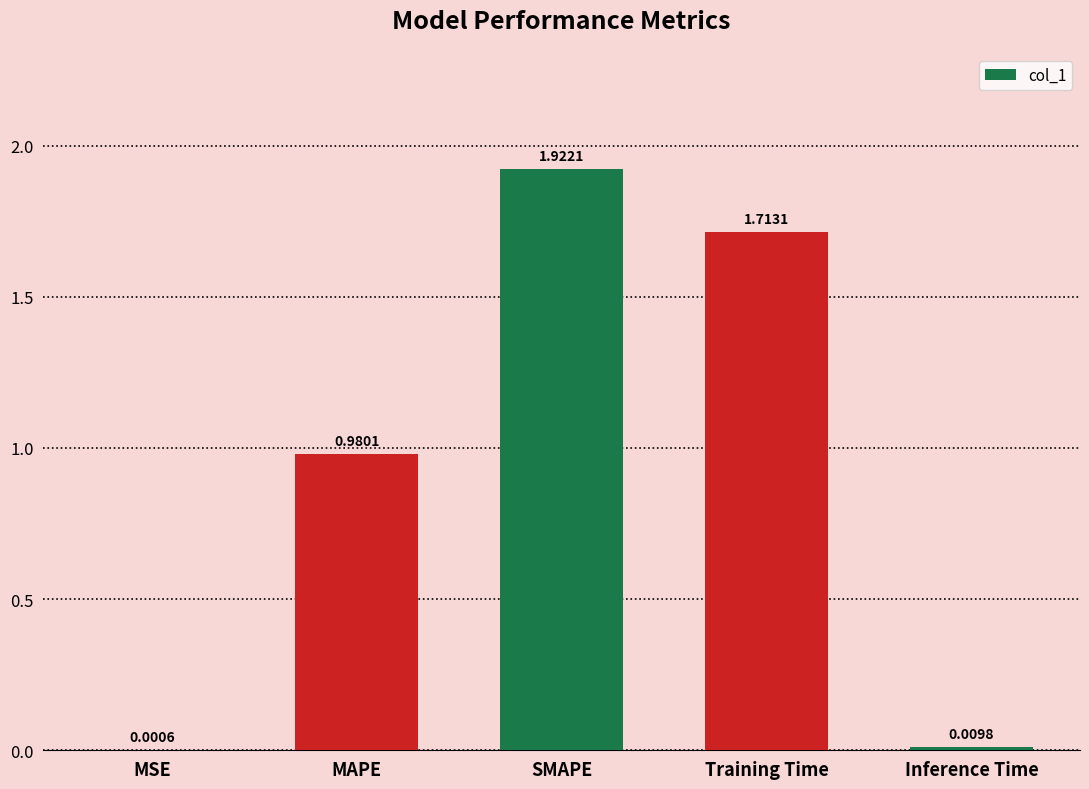

Which label corresponds to the largest value in the chart?

SMAPE